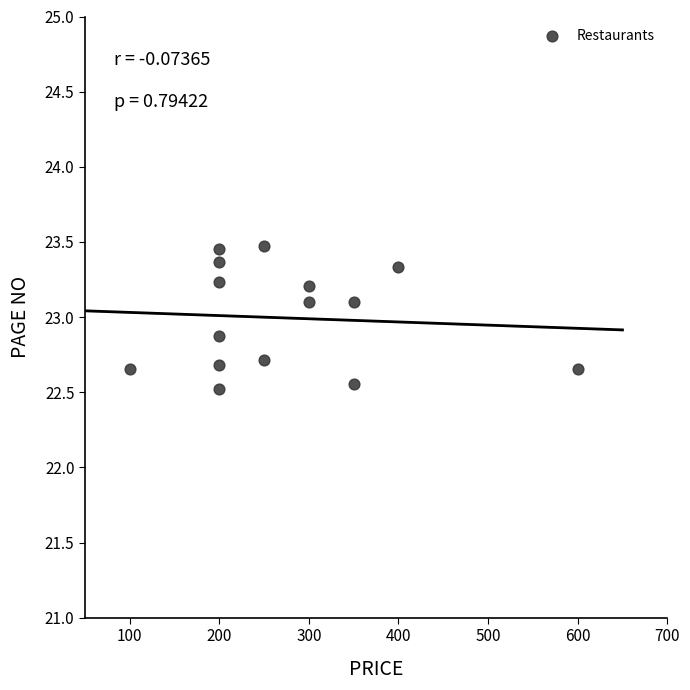

What is the range of X values (max minus min)?

500.0